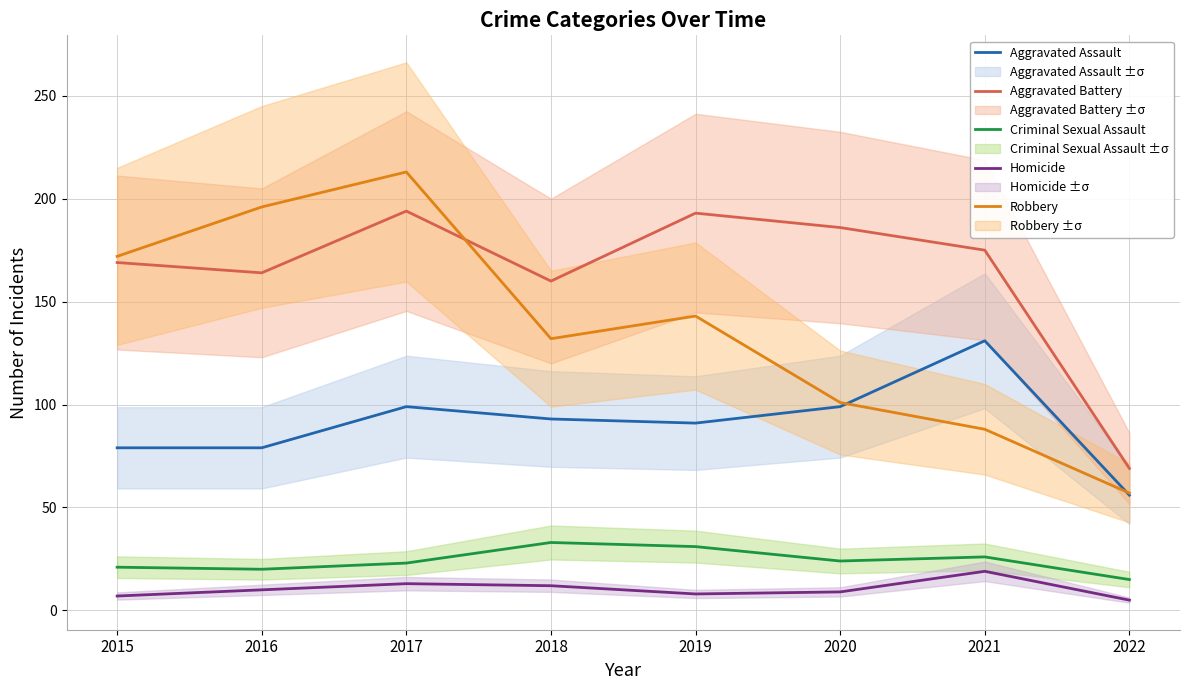

Is the value of Aggravated Battery at 2022 greater than the value of Robbery at 2021?

No